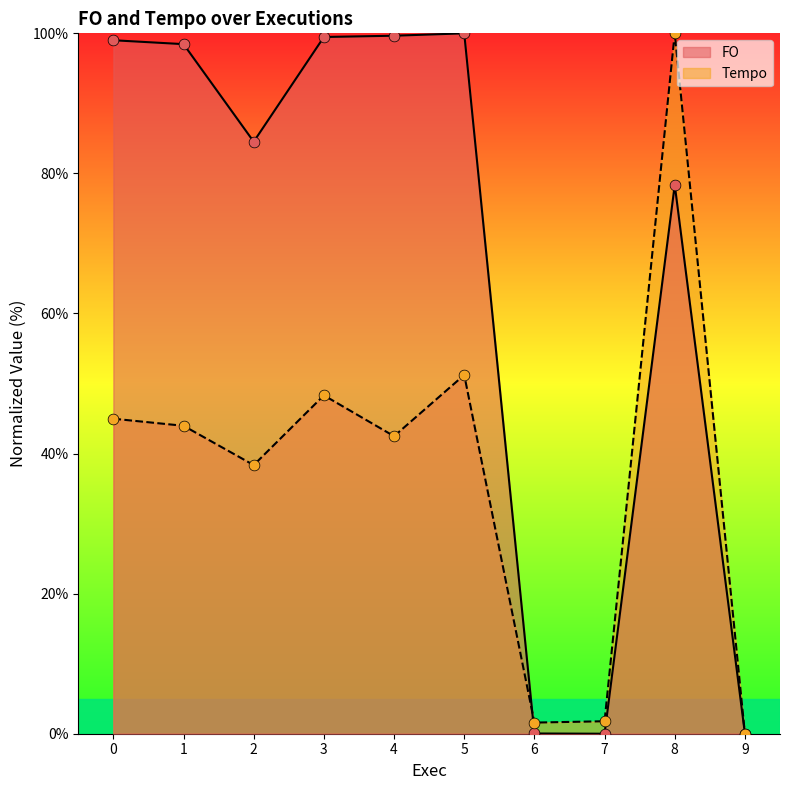

What are all the series names shown in the legend?

FO, Tempo